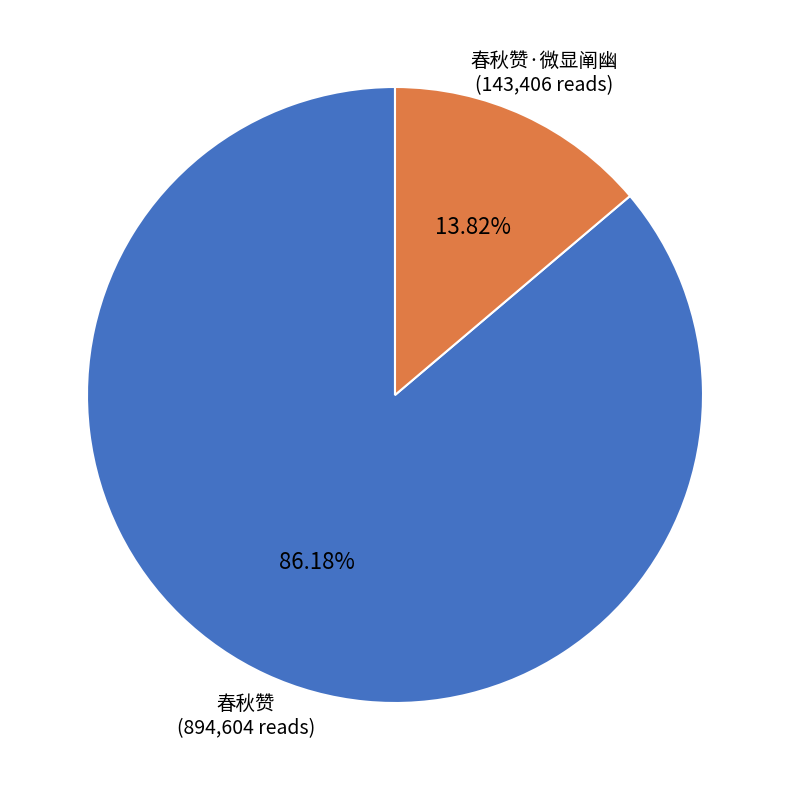

Is there any slice that represents more than half of the pie?

Yes